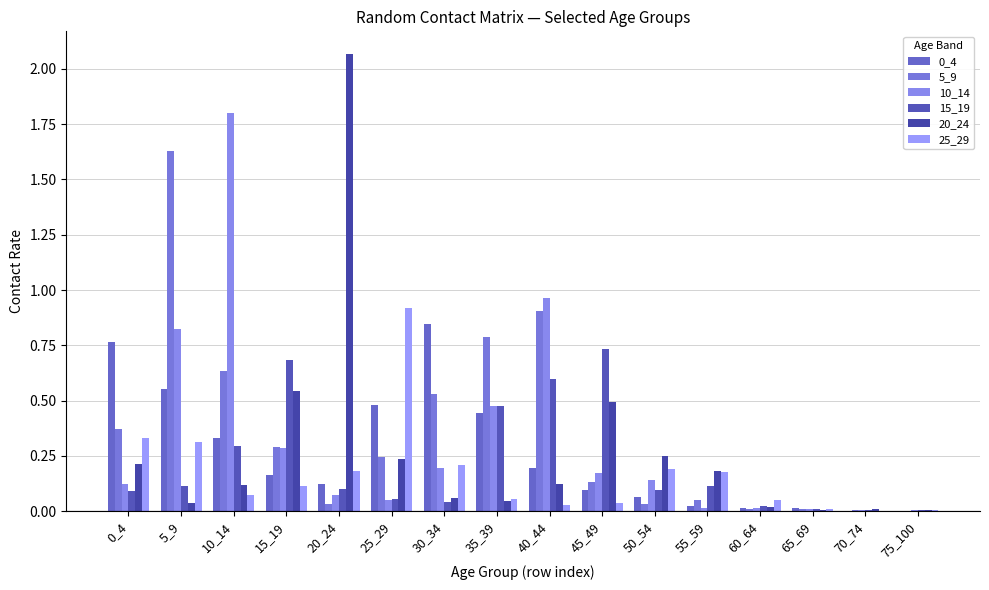

Are the bars horizontal?

No